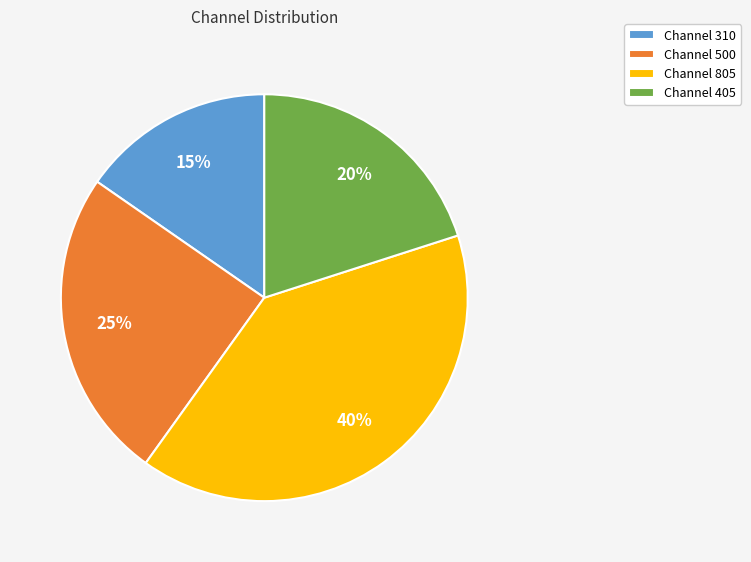

Count the number of slices in the pie.

4